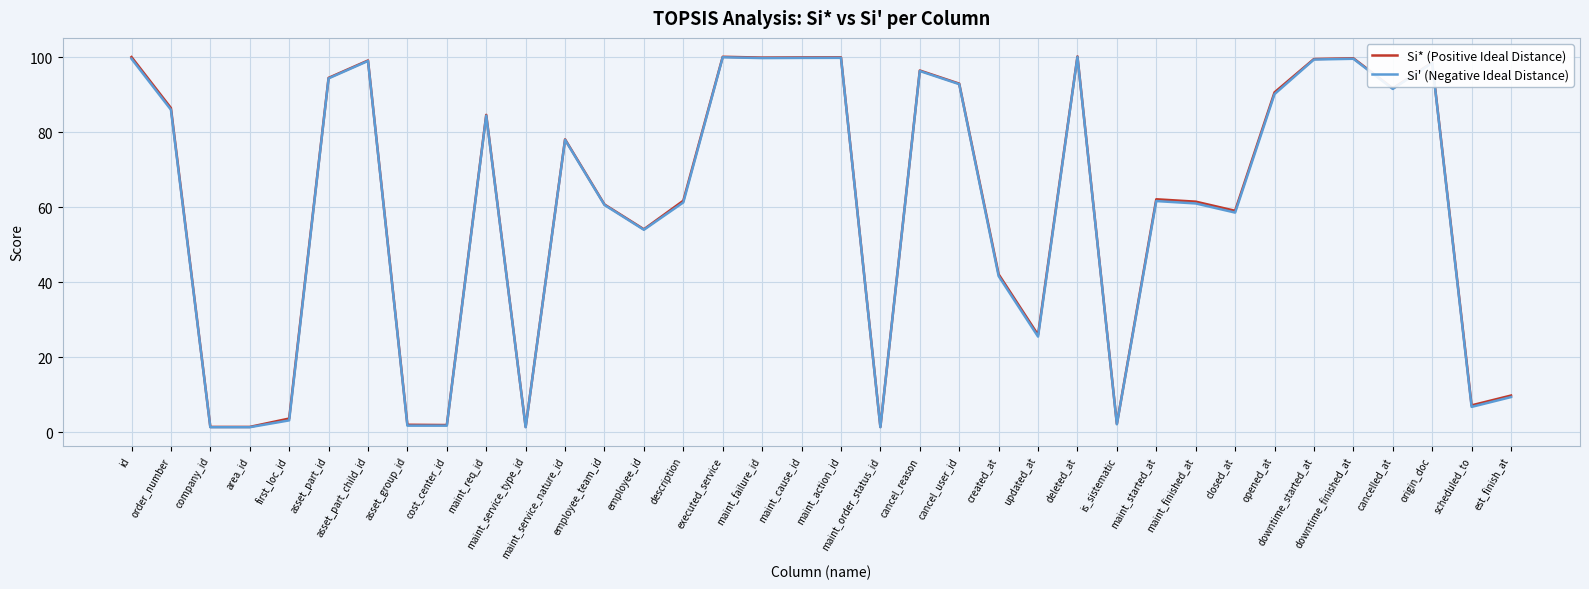

What is the maximum value for Si* (Positive Ideal Distance)?

100.2